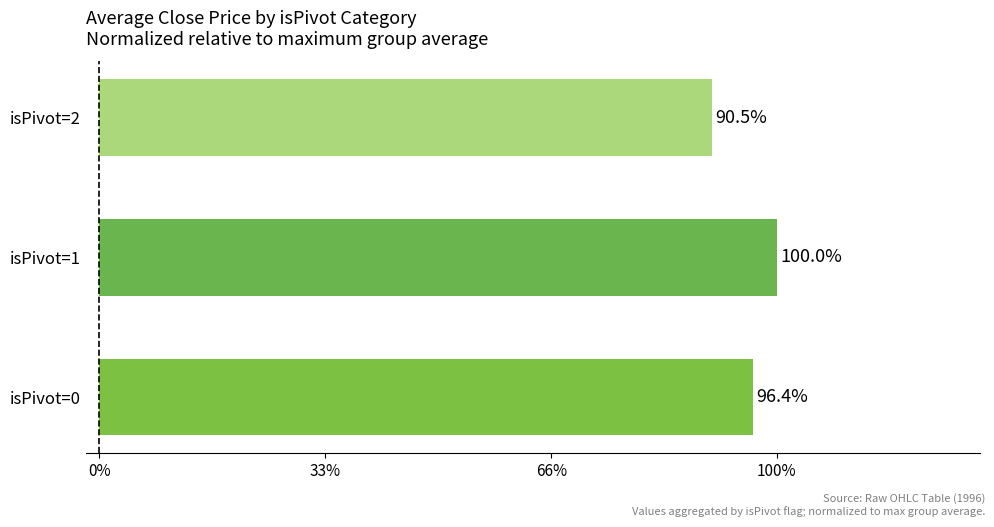

How many series are shown in this chart?

1